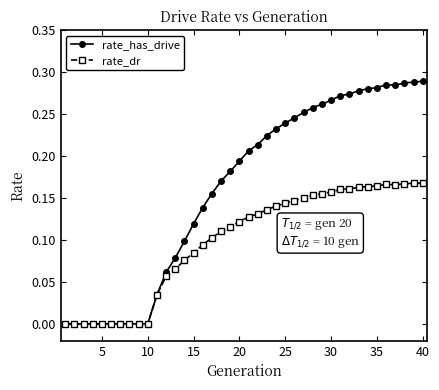

Which series has the largest total across all categories?

rate_has_drive